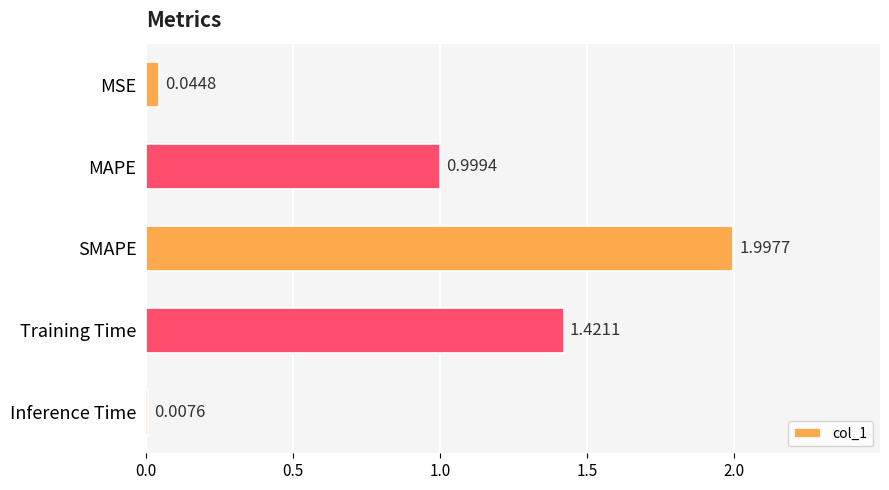

What is the change in value from MAPE to Inference Time?

-1.0